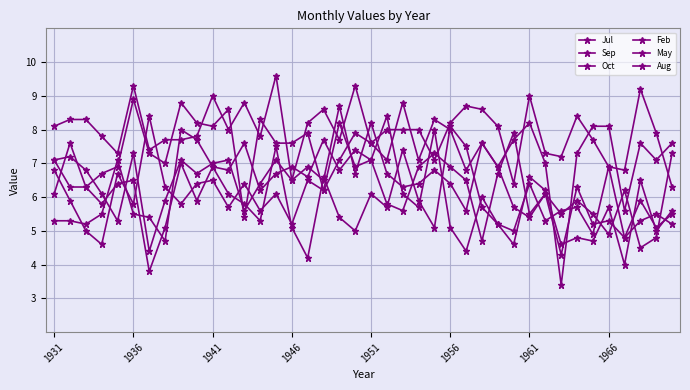

How many categories are shown in the chart?

40